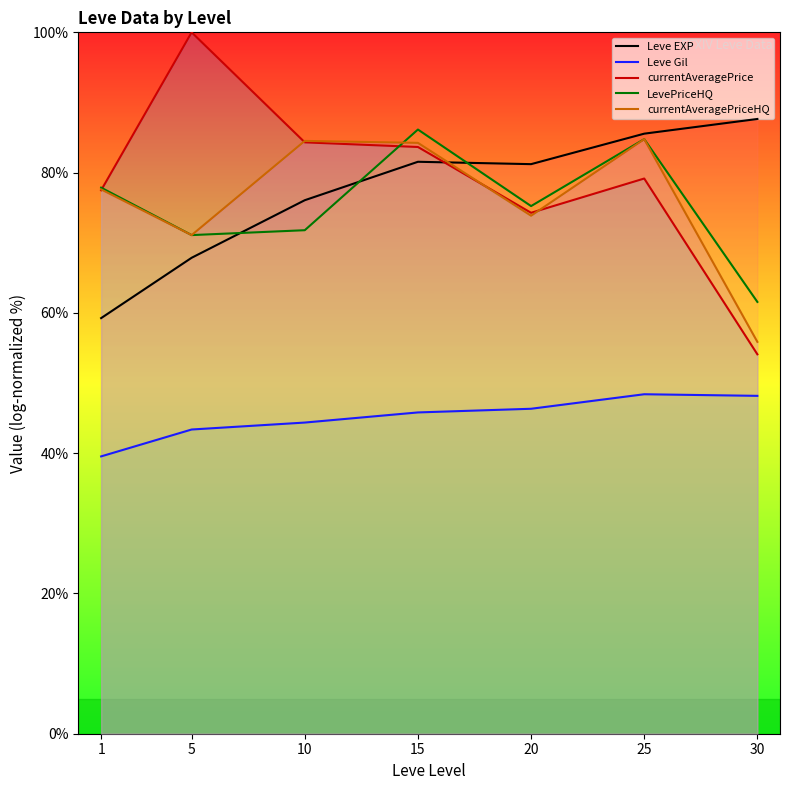

Where does the Leve EXP series first go above 81?

15